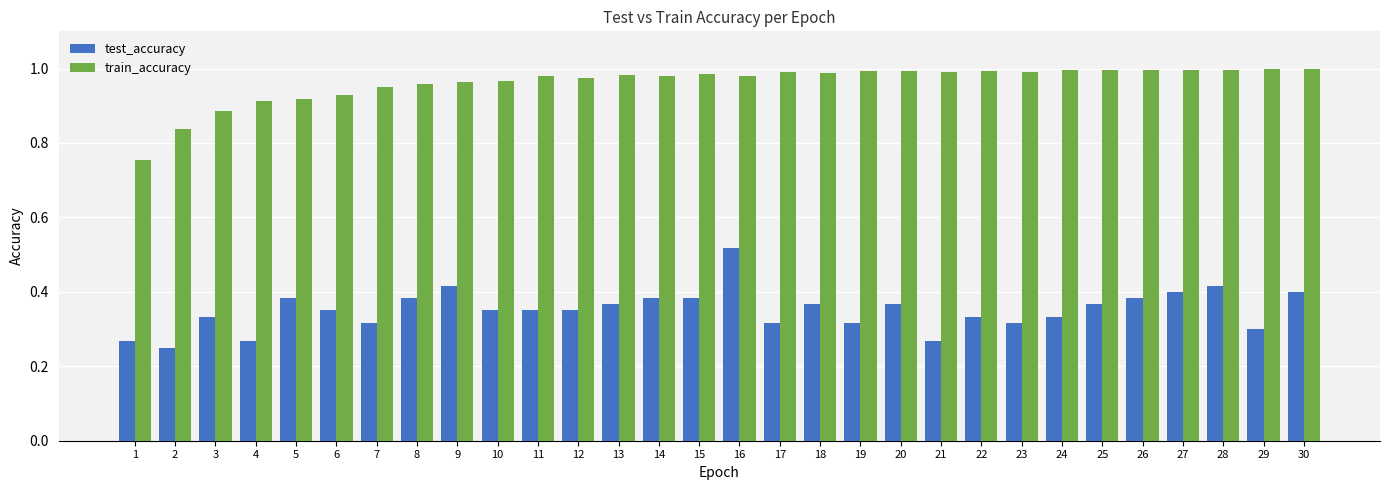

Is it true that test_accuracy equals 0.4 at 5?

True